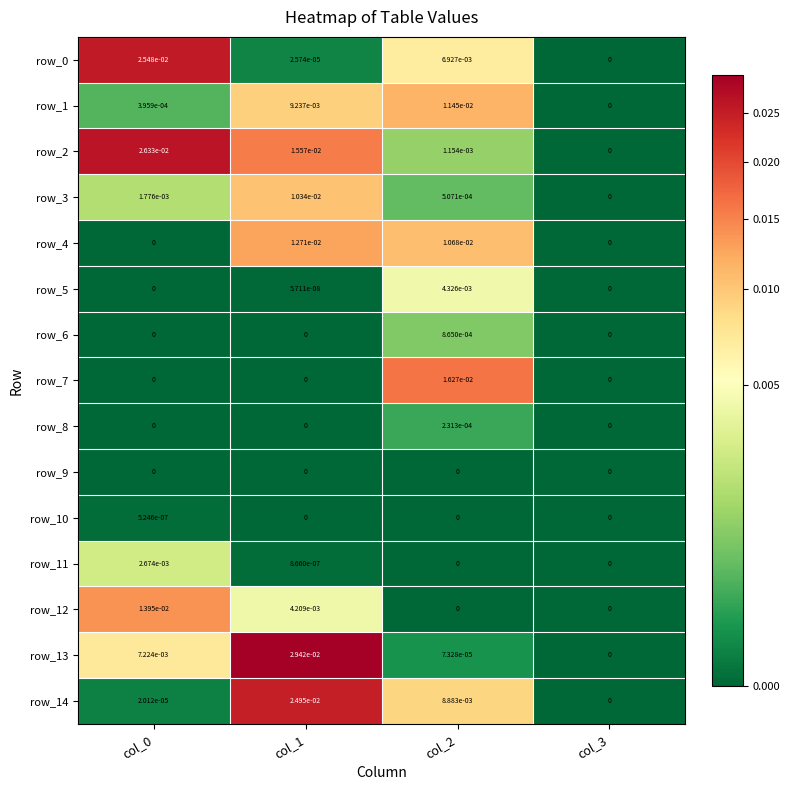

Is the value of row_5 at col_1 greater than the value of row_6 at col_3?

Yes